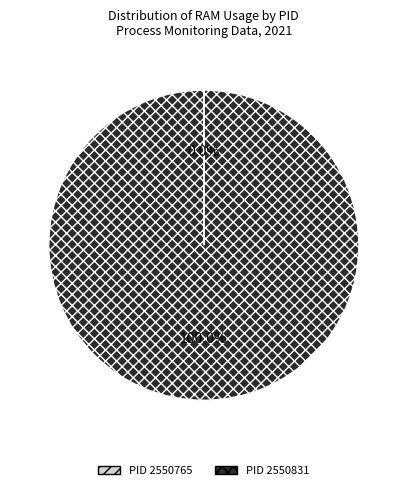

Is there a majority slice in this chart?

Yes